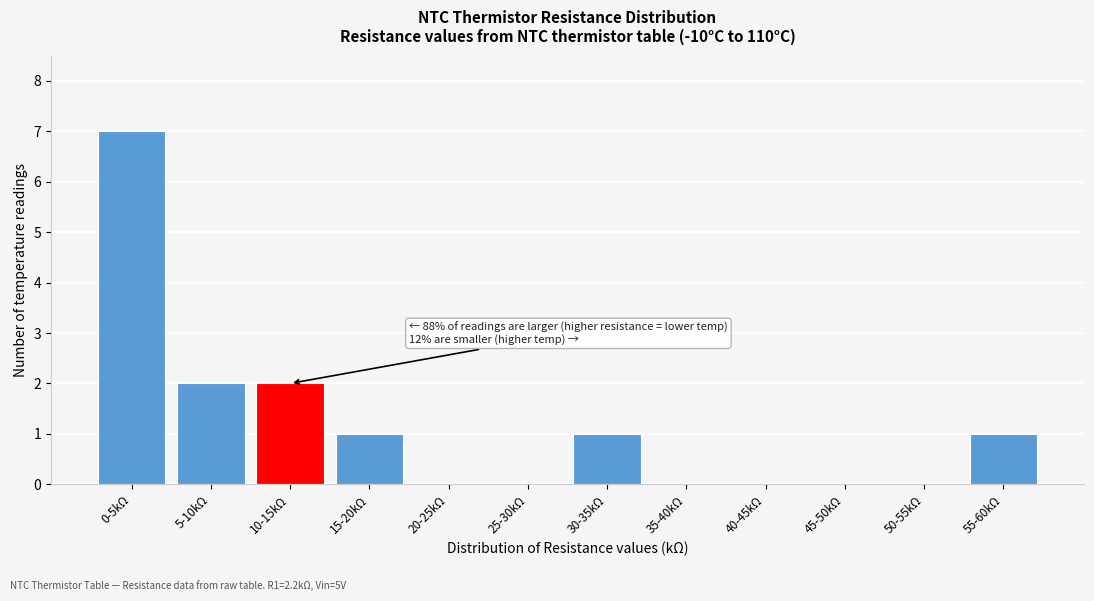

Reading left to right, list all the values displayed in this chart.

0-5kΩ=7	5-10kΩ=2	10-15kΩ=2	15-20kΩ=1	20-25kΩ=0	25-30kΩ=0	30-35kΩ=1	35-40kΩ=0	40-45kΩ=0	45-50kΩ=0	50-55kΩ=0	55-60kΩ=1